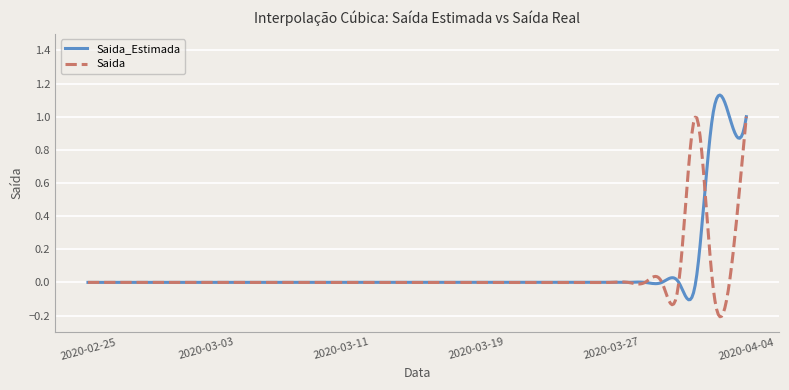

At which category is the sum across all series the highest?

2020-04-04